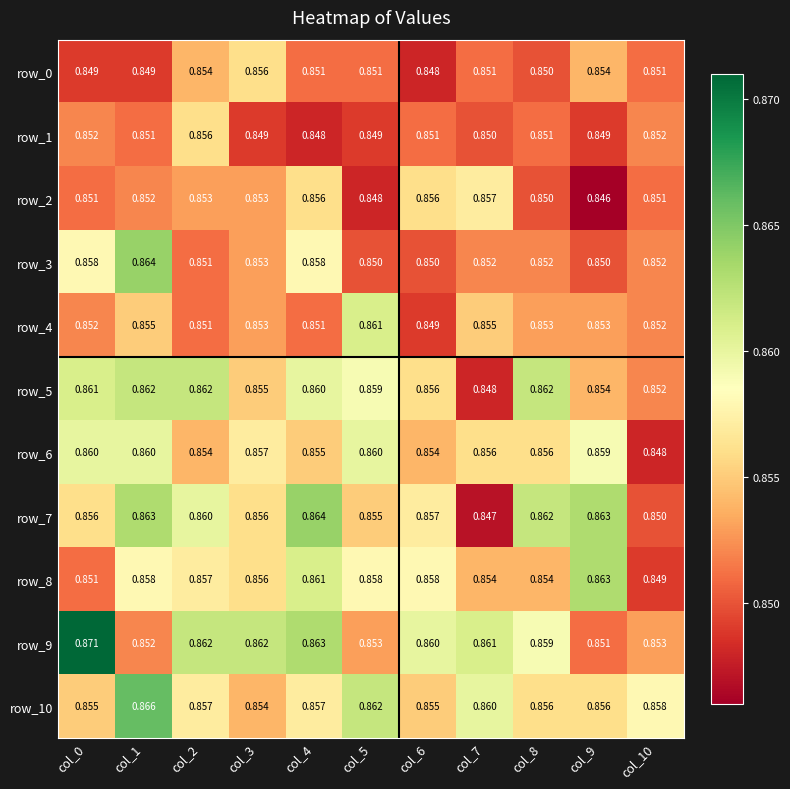

At which category is the sum across all series the highest?

col_1